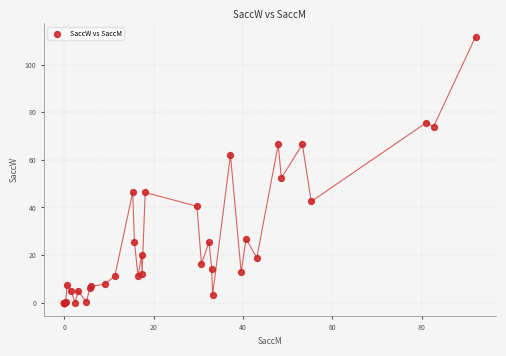

What Y value in the scatter plot is closest to 55?

52.4